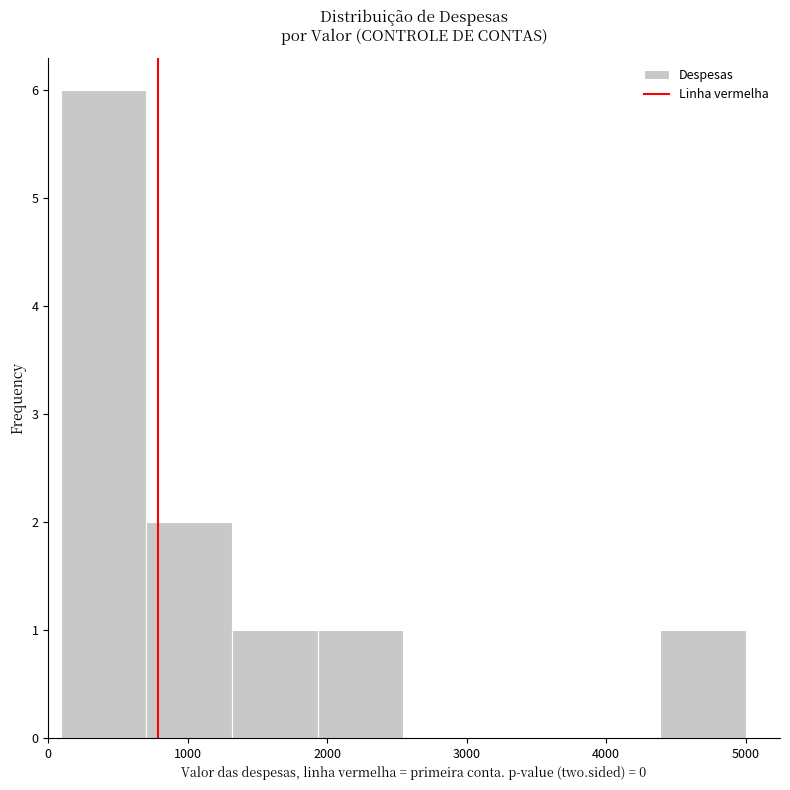

Reading left to right, list every bar in this chart as the range it spans on the x-axis followed by its height. Neither the bar edges nor the heights are printed on the chart, so give them approximately, as read against the axes.

100 to 700: 6
700 to 1300: 2
1300 to 1900: 1
1900 to 2500: 1
2500 to 3200: 0
3200 to 3800: 0
3800 to 4400: 0
4400 to 5000: 1